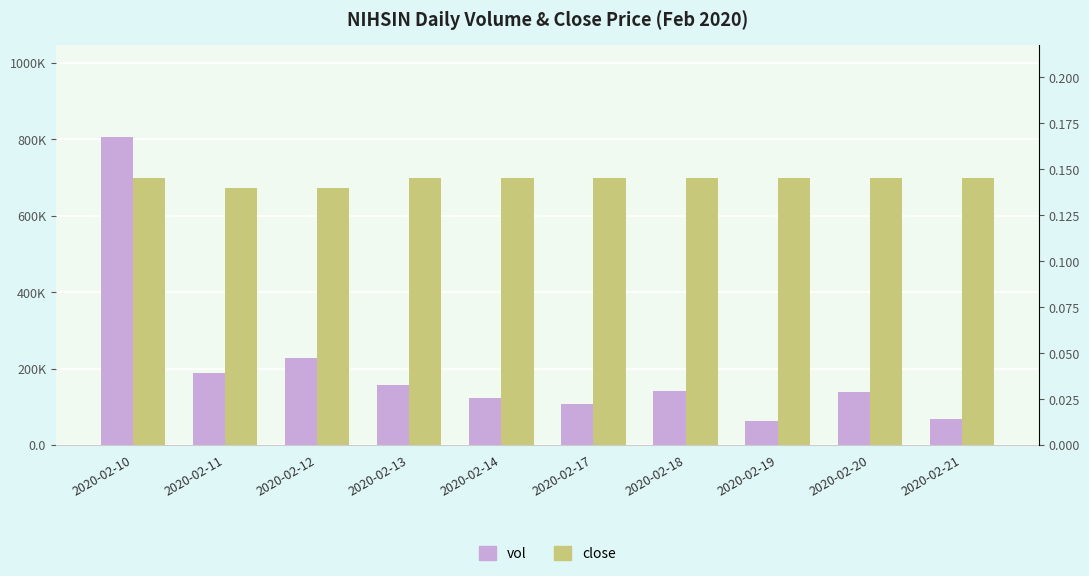

What is the difference between the highest and lowest values at 2020-02-12?

228599.9